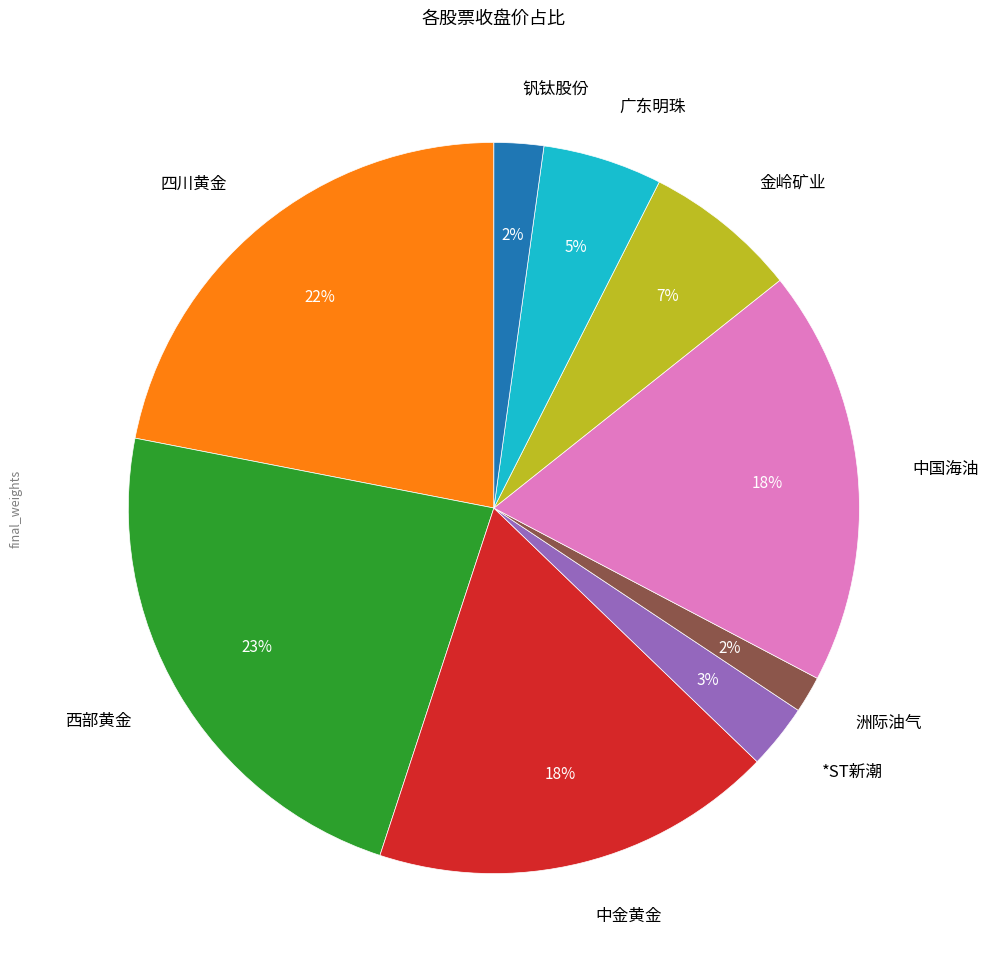

Combined, do 中金黄金 and *ST新潮 account for over 50%?

No